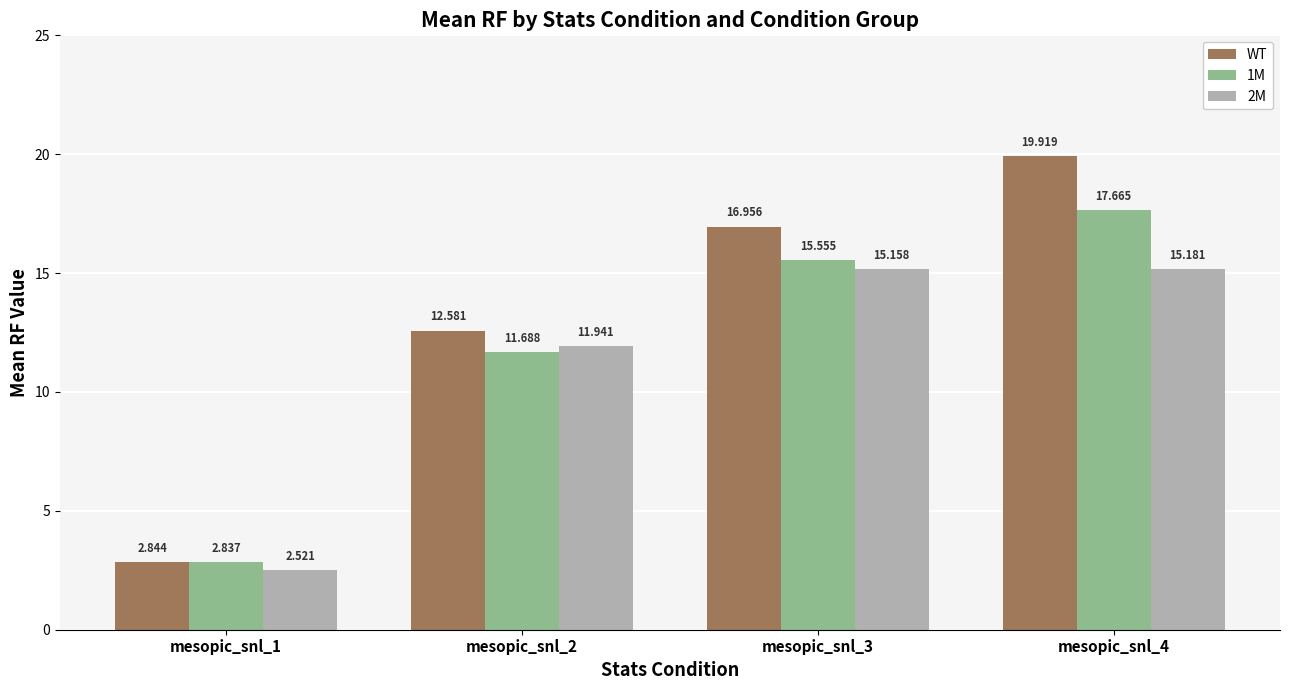

What is the maximum value for WT?

19.9